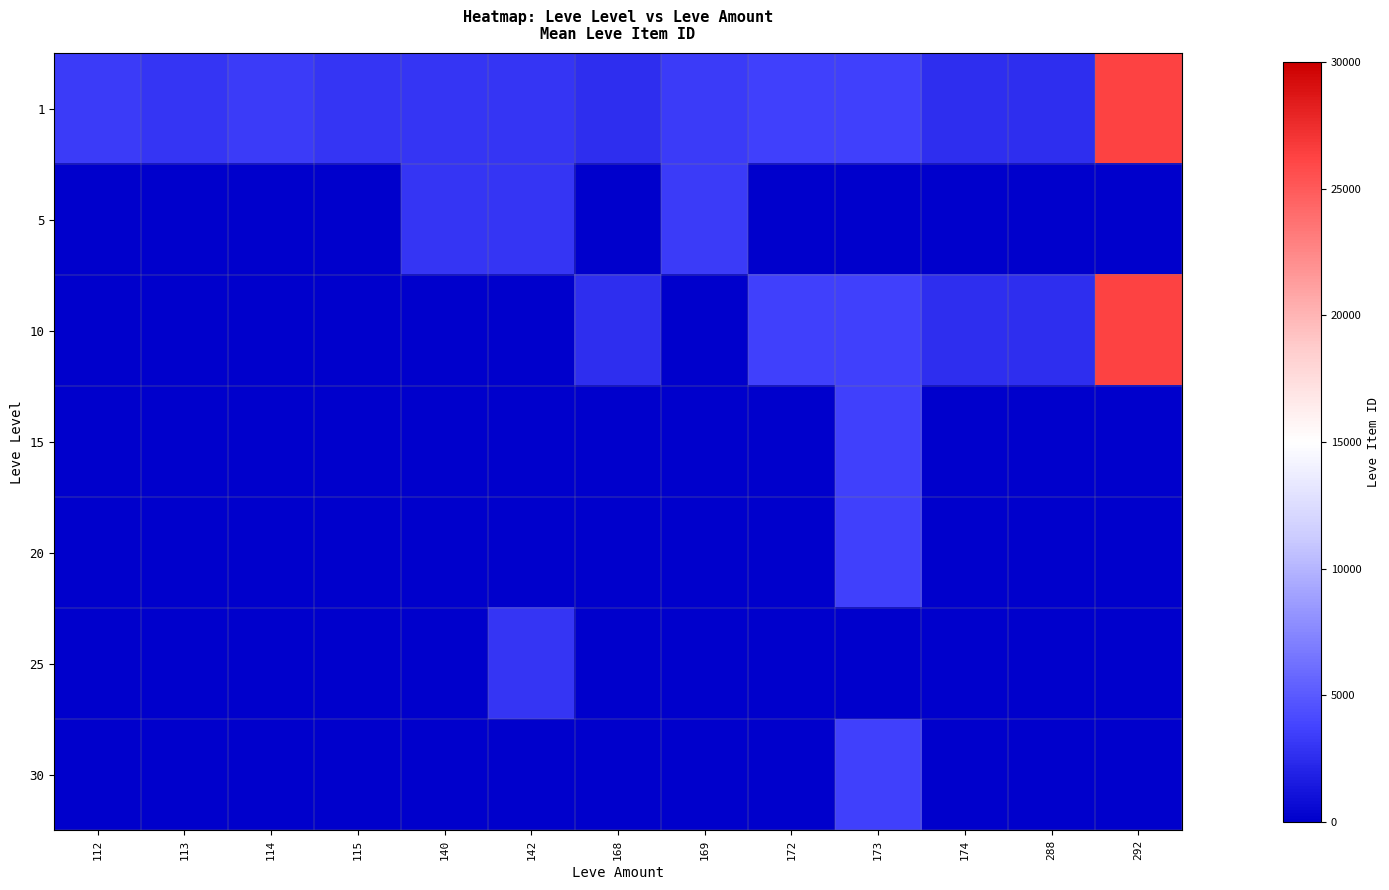

Which series has the largest total across all categories?

1